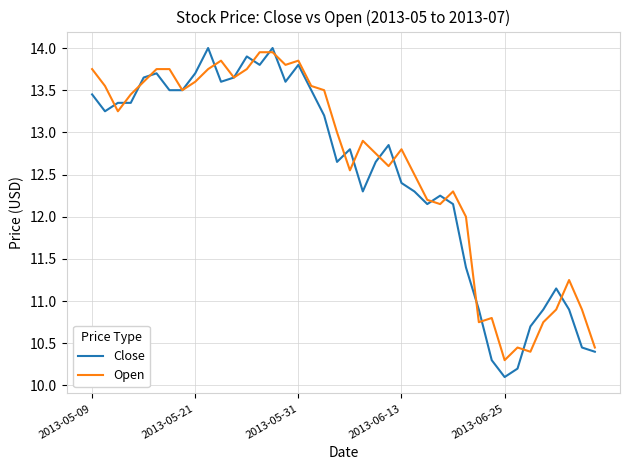

Which series has the largest range (max minus min)?

Close